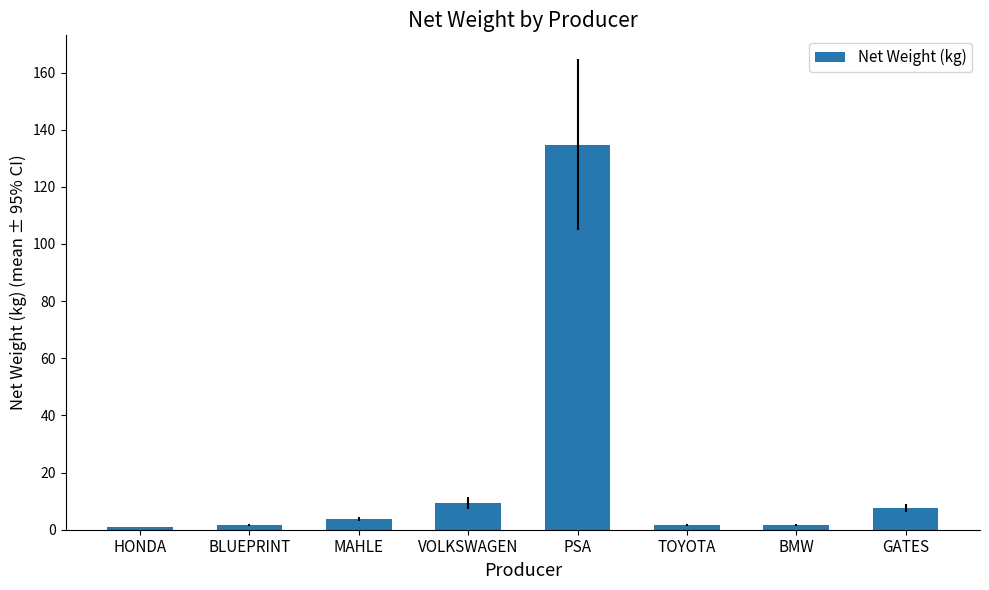

What is the label of the 3rd bar from the right?

TOYOTA